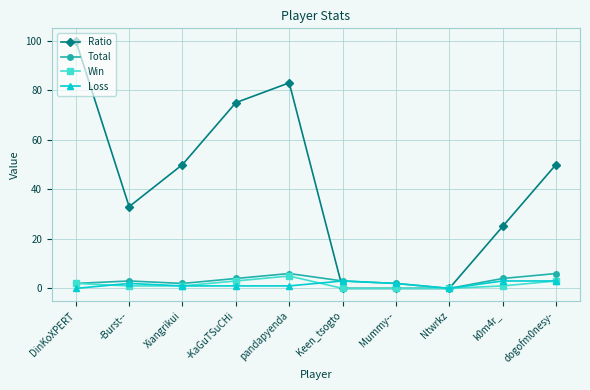

What are all the series names shown in the legend?

Ratio, Total, Win, Loss